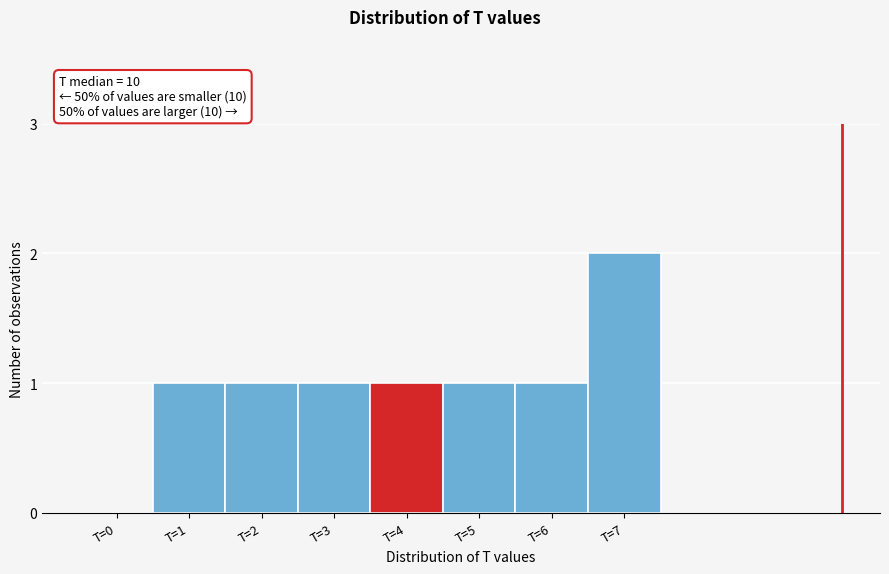

Reading left to right, what are all the values shown in this chart?

T=0=0	T=1=1	T=2=1	T=3=1	T=4=1	T=5=1	T=6=1	T=7=2